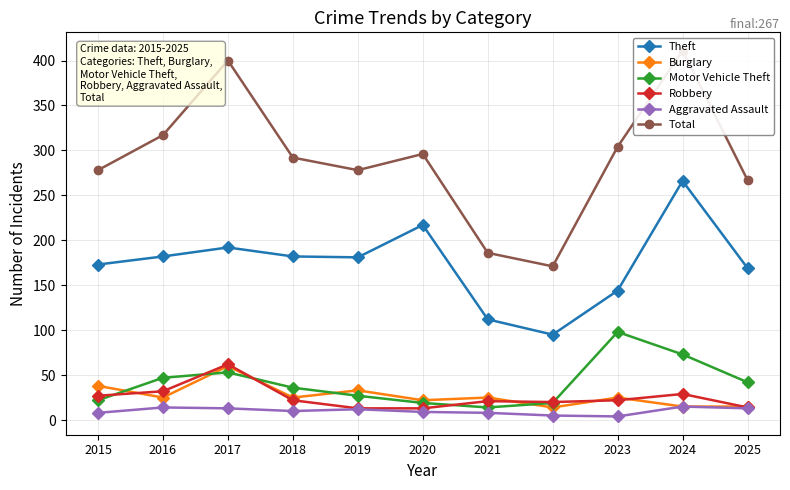

What is the spread (max minus min) of values at 2024?

396